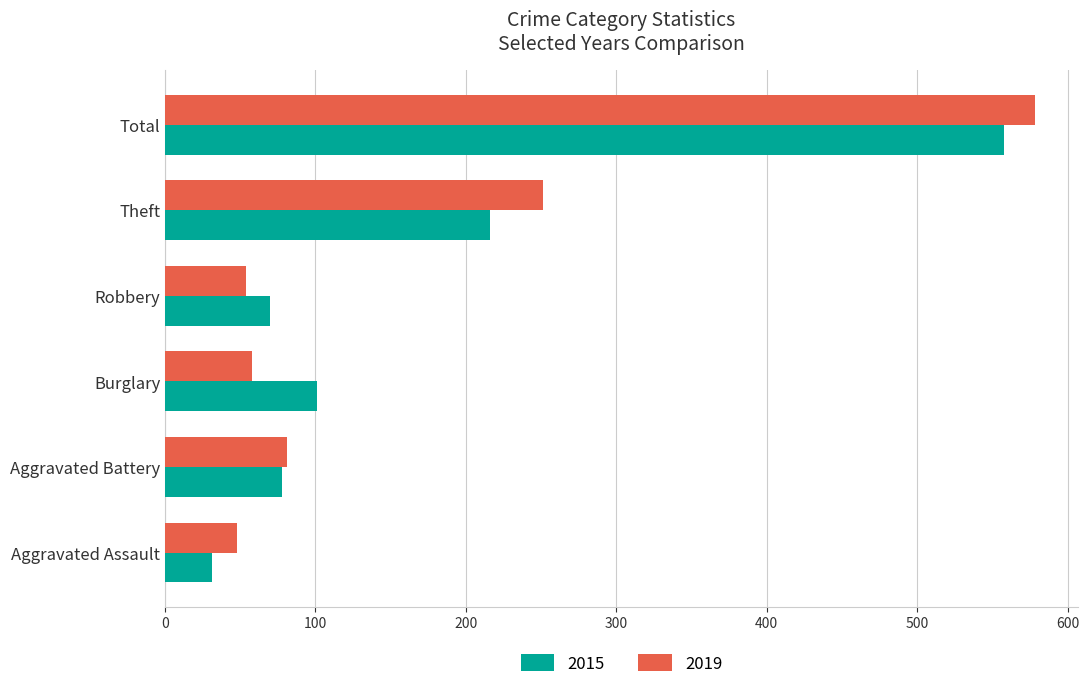

Is the value of 2015 at Burglary greater than the value of 2019 at Theft?

No